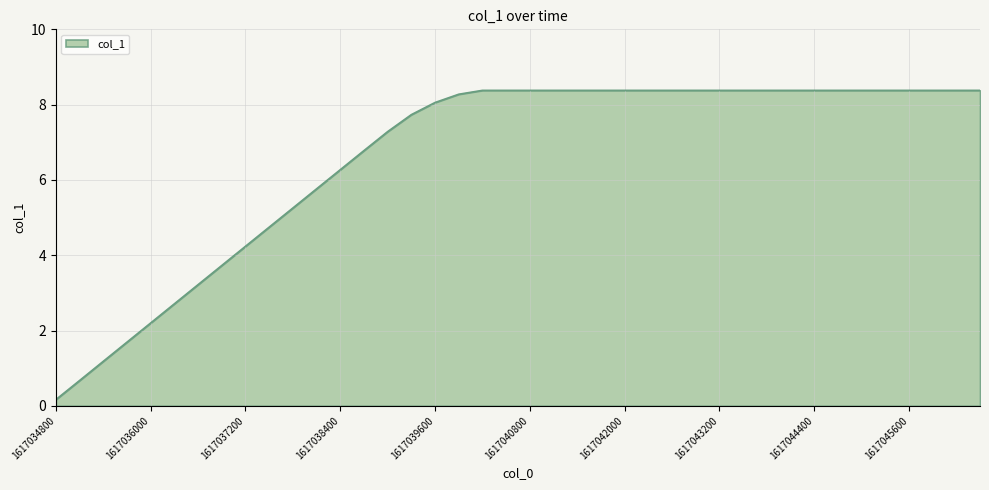

What is the difference between the maximum and minimum values?

8.2